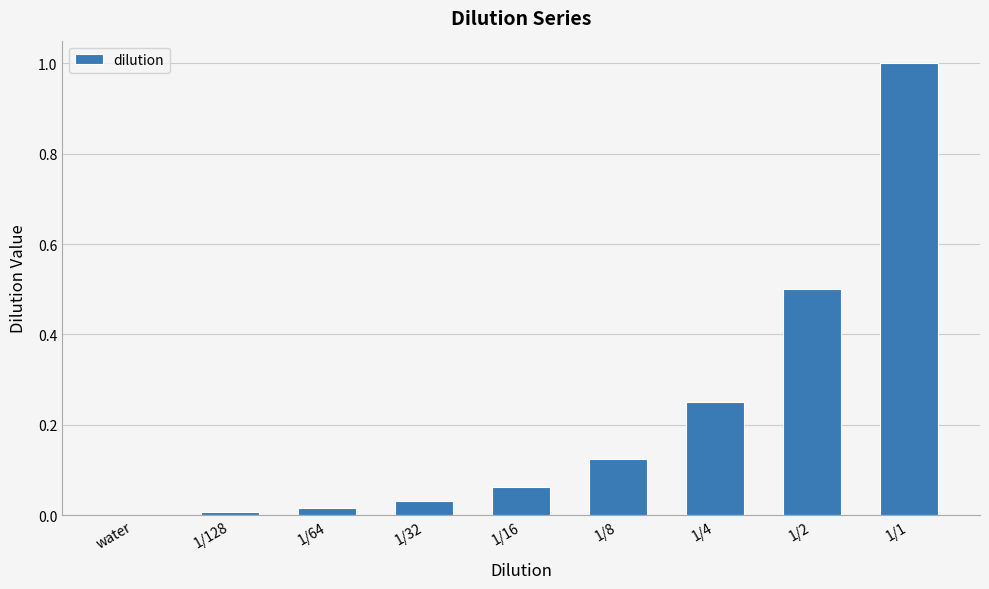

The chart shows a value of 0.0 at 1/64. True or false?

True